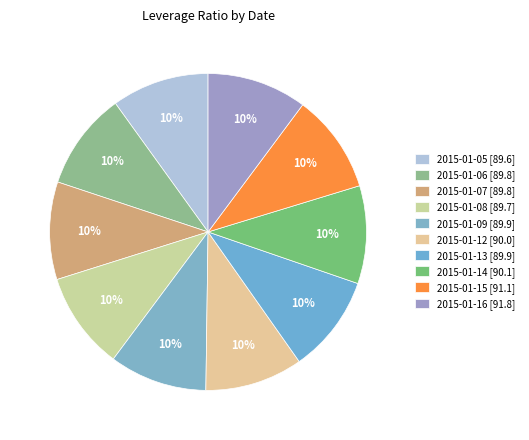

How many slices are in this pie chart?

10